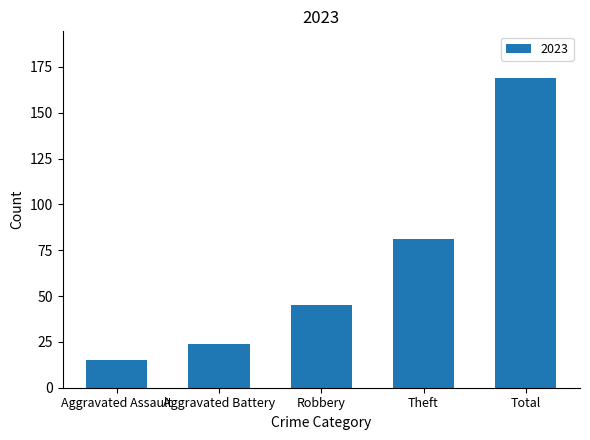

What is the minimum value shown in the chart?

15